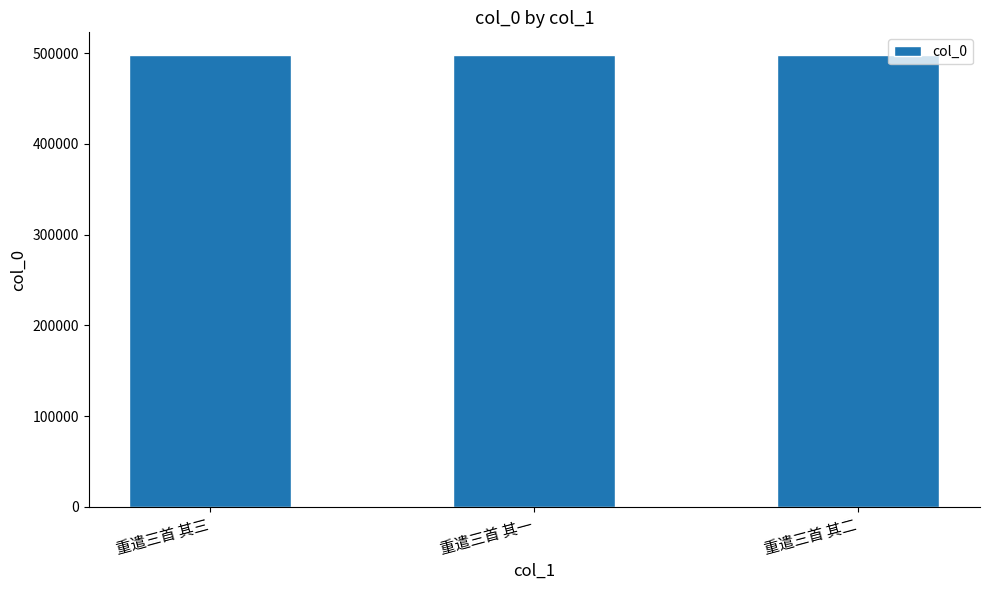

What is the ratio of the value at 重遣三首 其二 to the value at 重遣三首 其三?

1.0